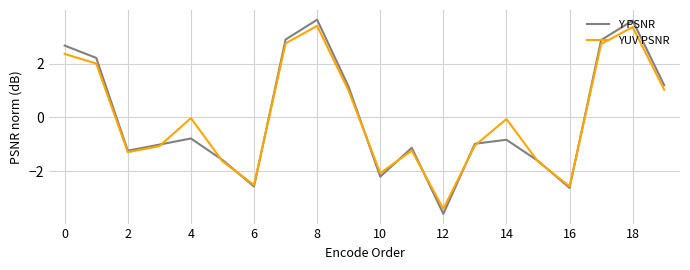

True or false: Y PSNR and YUV PSNR cross at least once.

True